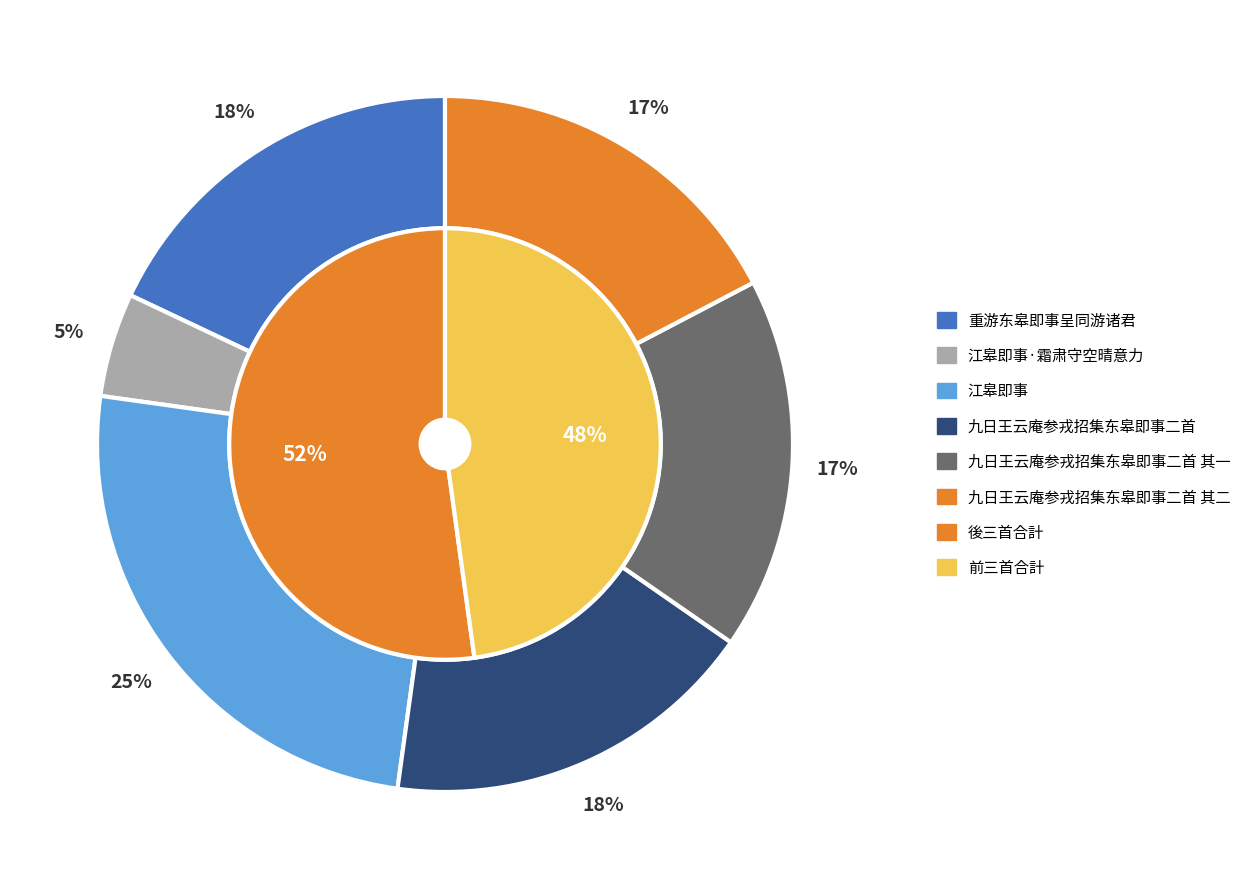

What percentage do 重游东皋即事呈同游诸君 and 九日王云庵参戎招集东皋即事二首 together represent?

35.5%